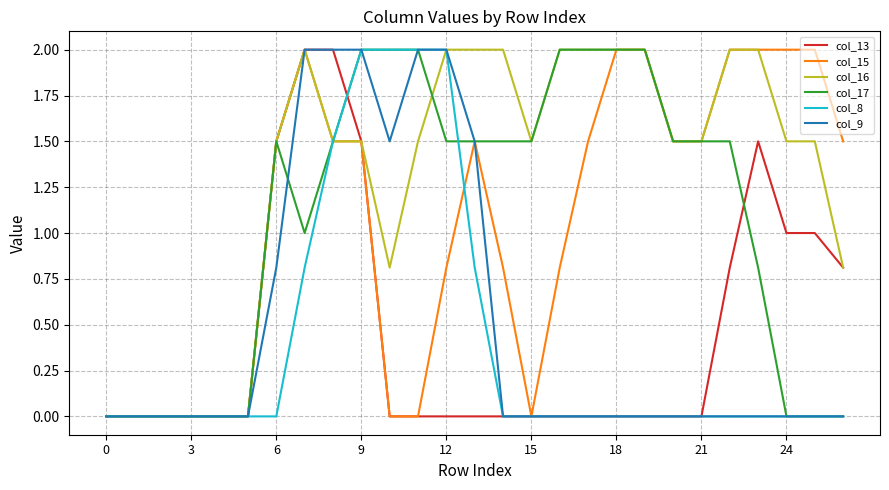

What is the greatest value displayed?

2.0